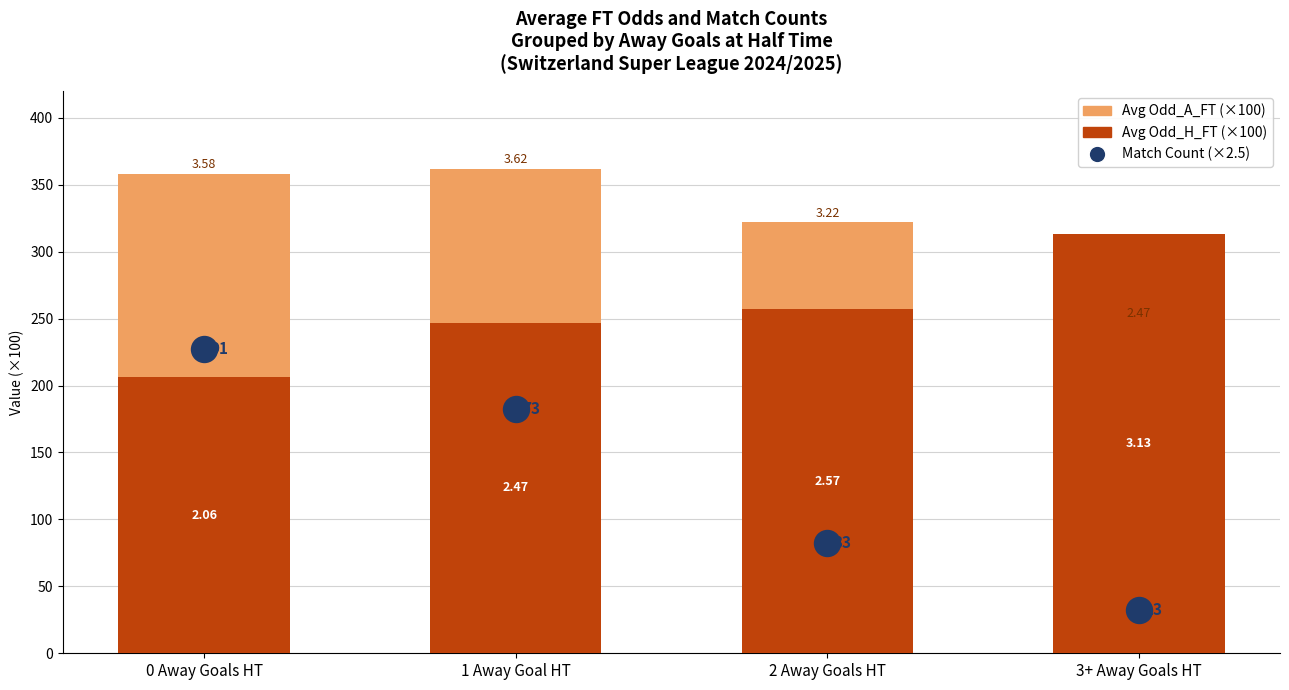

At how many categories does at least one series exceed 266?

4